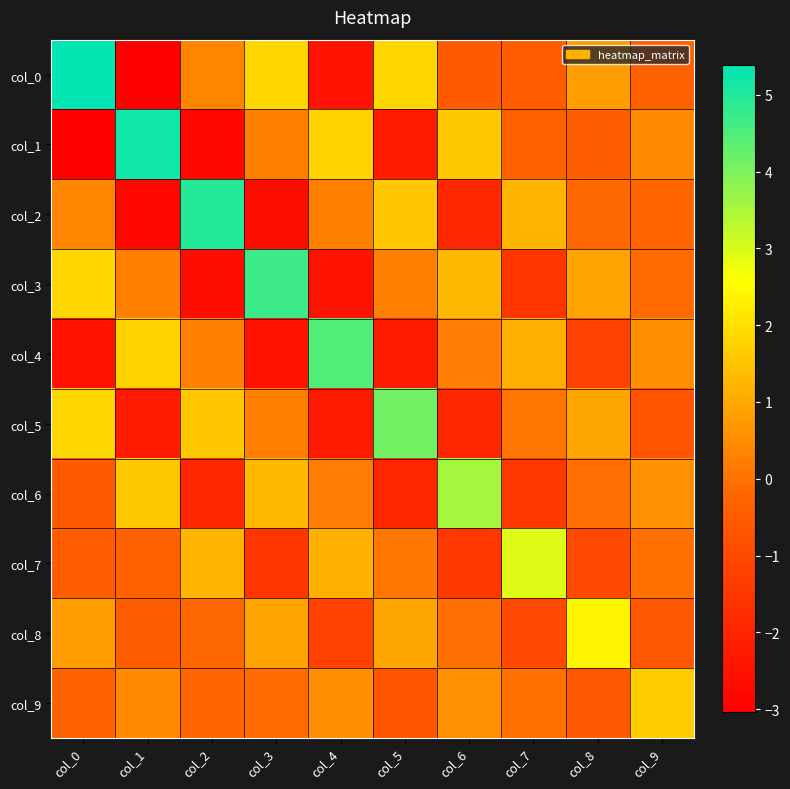

Reading left to right, what are all the values shown in this chart?

col_0: col_0=5.4	col_1=-3.0	col_2=0.3	col_3=1.8	col_4=-2.5	col_5=1.9	col_6=-0.5	col_7=-0.5	col_8=0.8	col_9=-0.4
col_1: col_0=-3.0	col_1=5.2	col_2=-2.9	col_3=0.2	col_4=1.7	col_5=-2.3	col_6=1.6	col_7=-0.4	col_8=-0.4	col_9=0.4
col_2: col_0=0.3	col_1=-2.9	col_2=5.0	col_3=-2.7	col_4=0.2	col_5=1.5	col_6=-1.9	col_7=1.2	col_8=-0.2	col_9=-0.3
col_3: col_0=1.8	col_1=0.2	col_2=-2.7	col_3=4.7	col_4=-2.5	col_5=0.2	col_6=1.3	col_7=-1.6	col_8=0.9	col_9=-0.1
col_4: col_0=-2.5	col_1=1.7	col_2=0.2	col_3=-2.5	col_4=4.5	col_5=-2.3	col_6=0.2	col_7=1.1	col_8=-1.2	col_9=0.5
col_5: col_0=1.9	col_1=-2.3	col_2=1.5	col_3=0.2	col_4=-2.3	col_5=4.1	col_6=-2.0	col_7=0.1	col_8=0.9	col_9=-0.7
col_6: col_0=-0.5	col_1=1.6	col_2=-1.9	col_3=1.3	col_4=0.2	col_5=-2.0	col_6=3.6	col_7=-1.5	col_8=-0.1	col_9=0.5
col_7: col_0=-0.5	col_1=-0.4	col_2=1.2	col_3=-1.6	col_4=1.1	col_5=0.1	col_6=-1.5	col_7=2.9	col_8=-1.0	col_9=-0.0
col_8: col_0=0.8	col_1=-0.4	col_2=-0.2	col_3=0.9	col_4=-1.2	col_5=0.9	col_6=-0.1	col_7=-1.0	col_8=2.4	col_9=-0.6
col_9: col_0=-0.4	col_1=0.4	col_2=-0.3	col_3=-0.1	col_4=0.5	col_5=-0.7	col_6=0.5	col_7=-0.0	col_8=-0.6	col_9=1.6